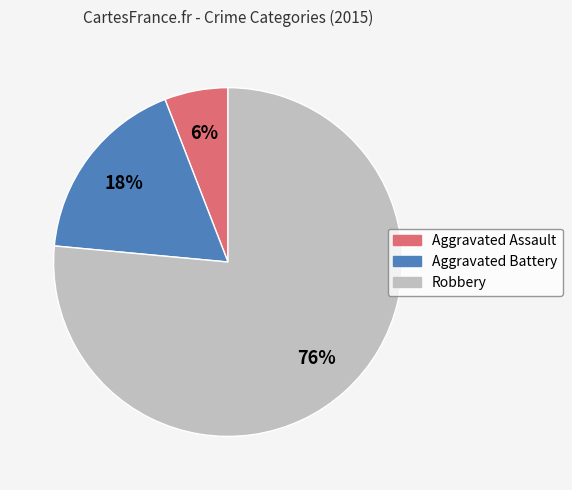

Rank the categories by value from lowest to highest.

Aggravated Assault, Aggravated Battery, Robbery